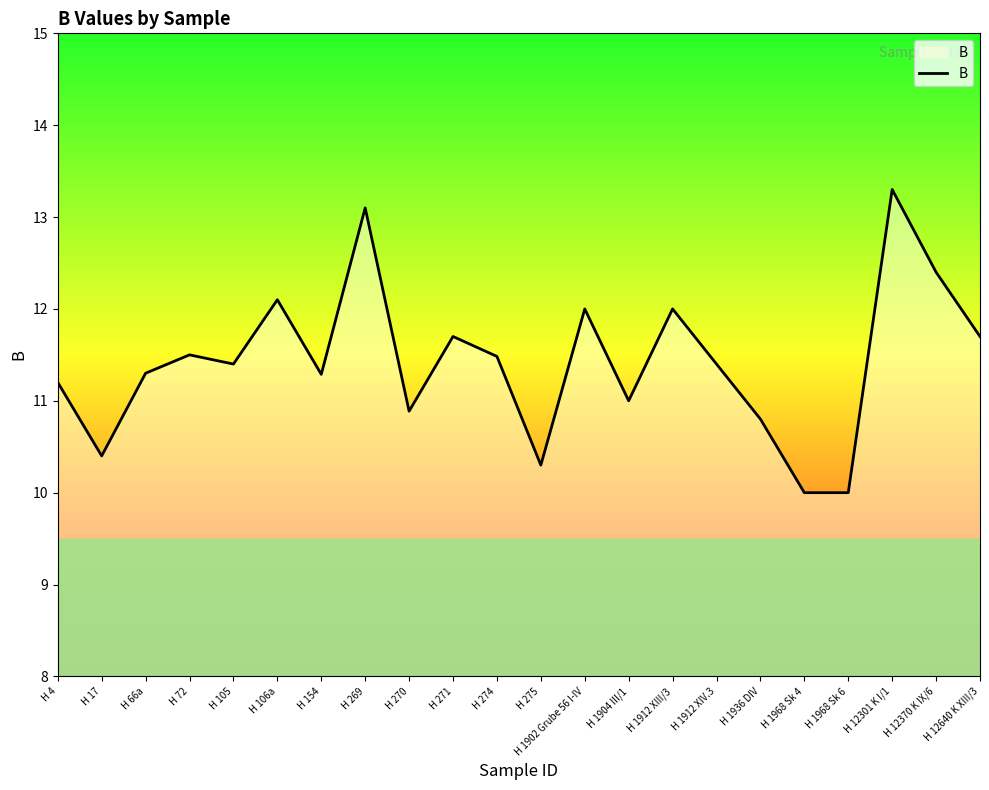

What value does the data have at H 275?

10.3